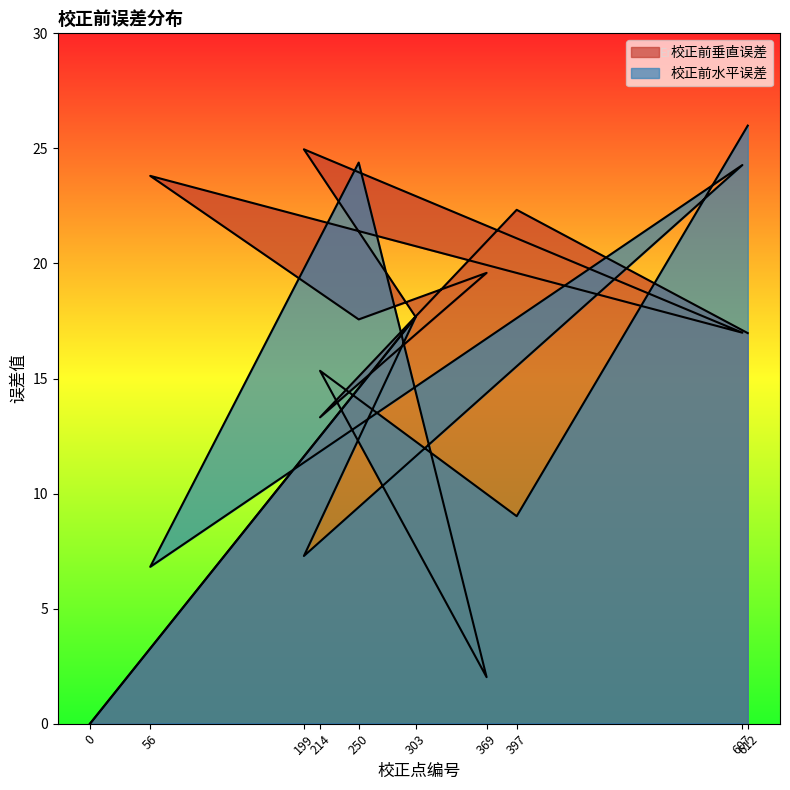

What position from the left is 369?

7